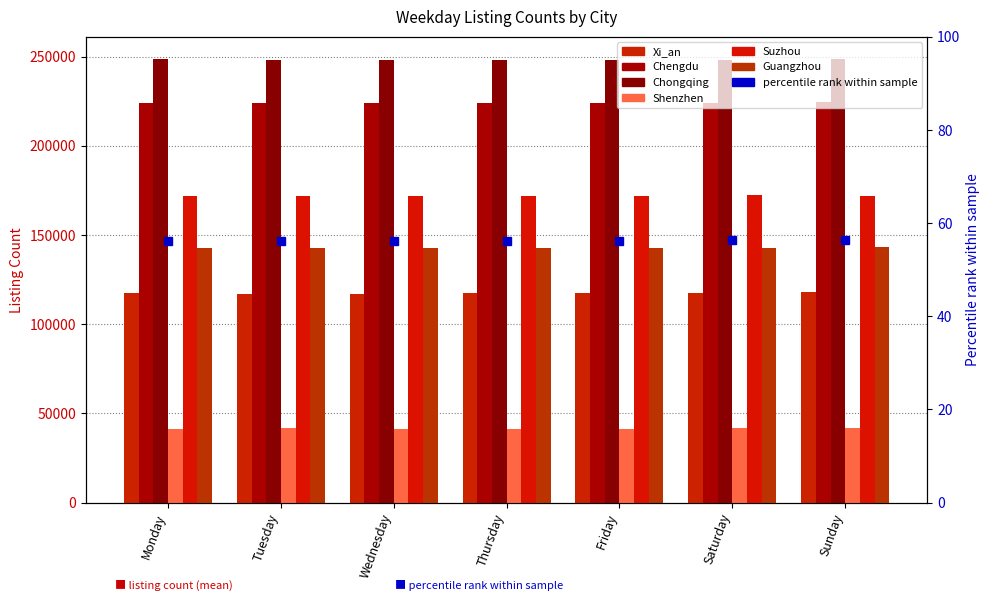

What is the greatest value displayed?

248739